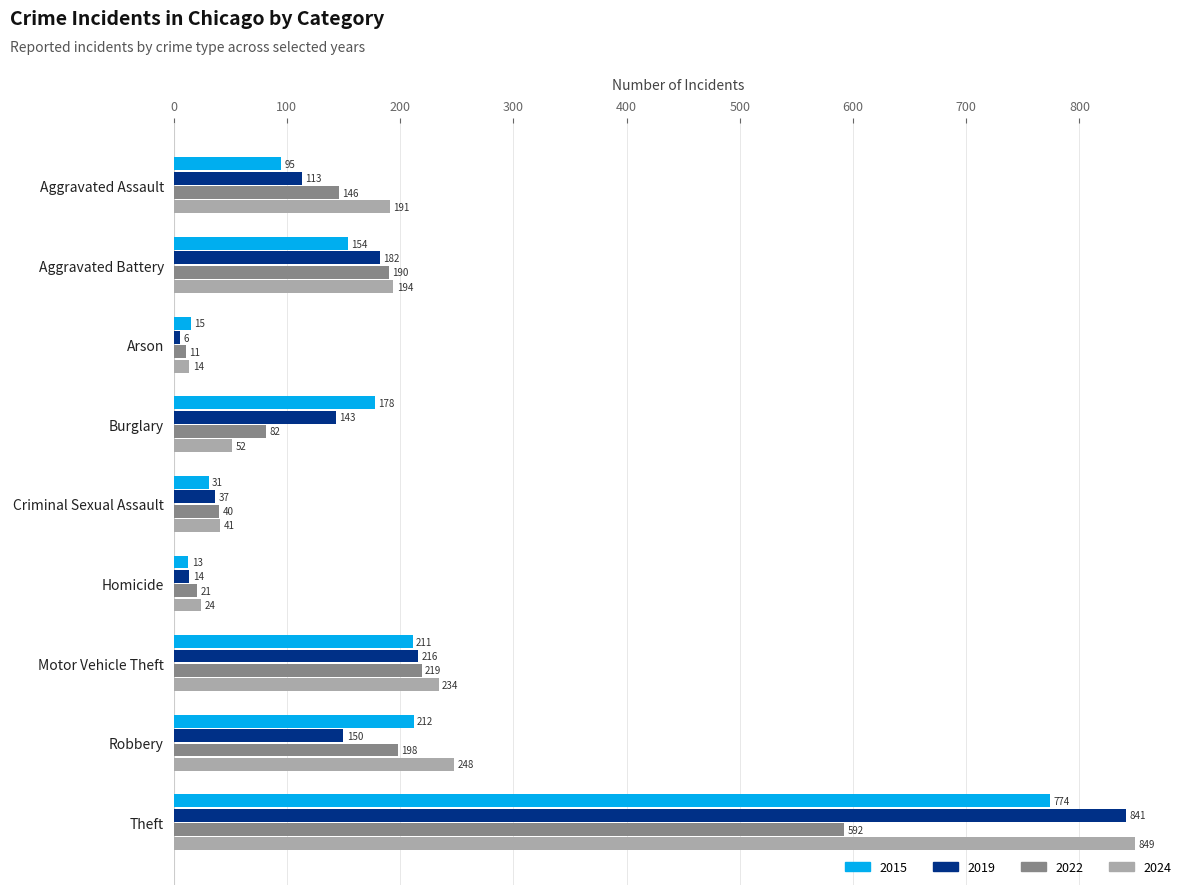

What is the smallest value displayed?

6